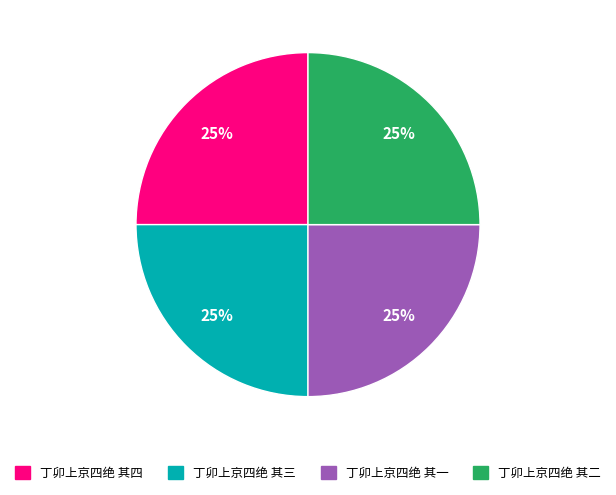

How many slices are in this pie chart?

4